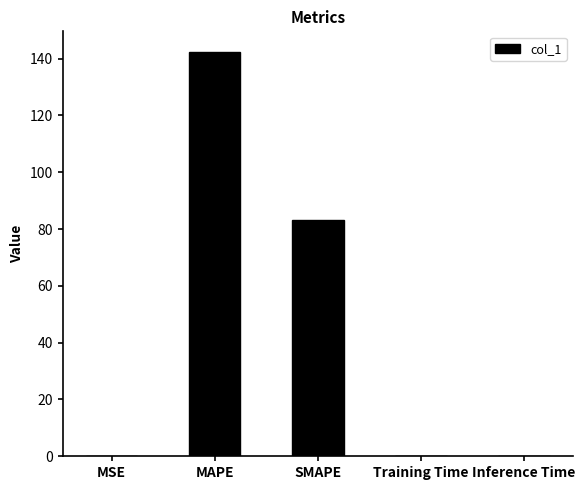

The value at Training Time is 0.0. True or false?

True